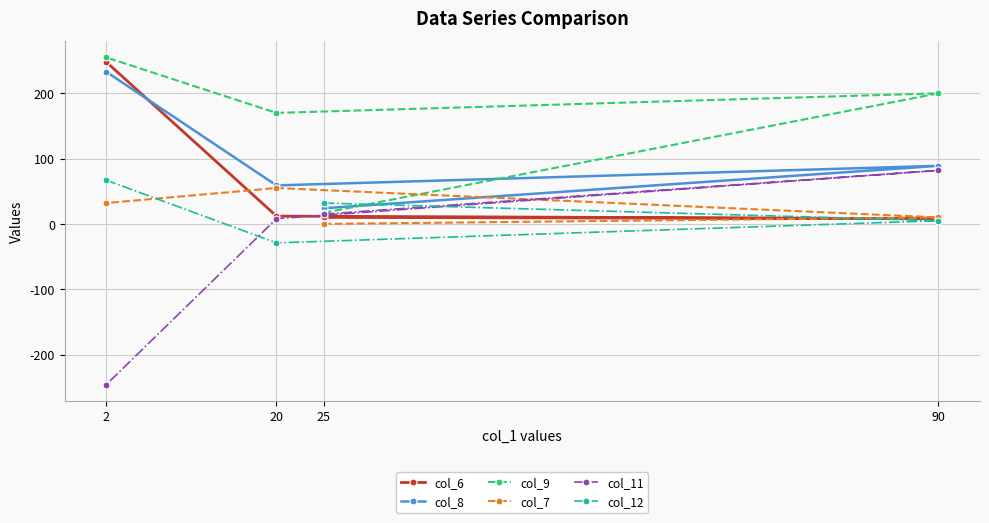

At which category is the sum across all series the highest?

2